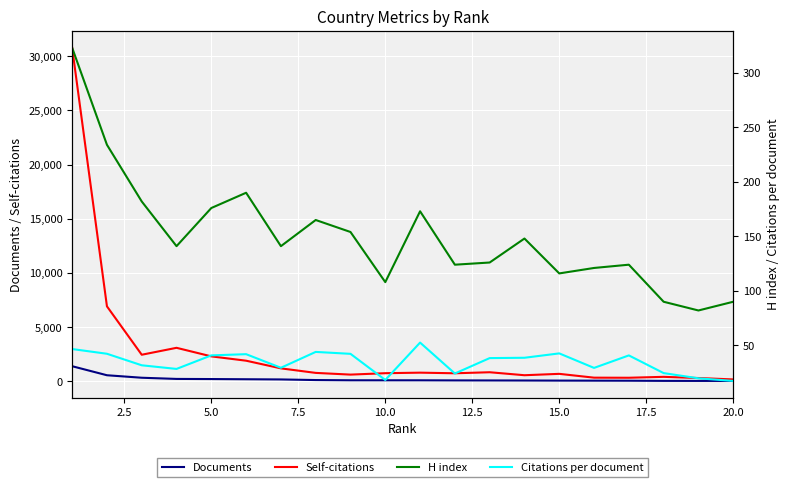

True or false: H index and Self-citations intersect in this chart.

False